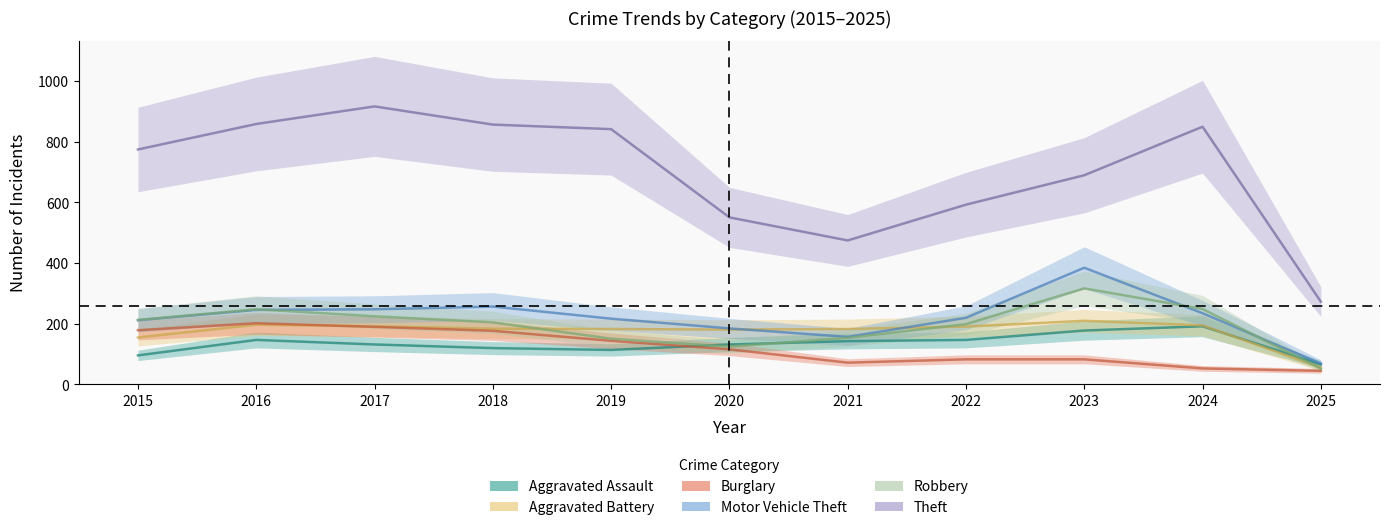

At which category does Burglary reach its first local peak?

2016